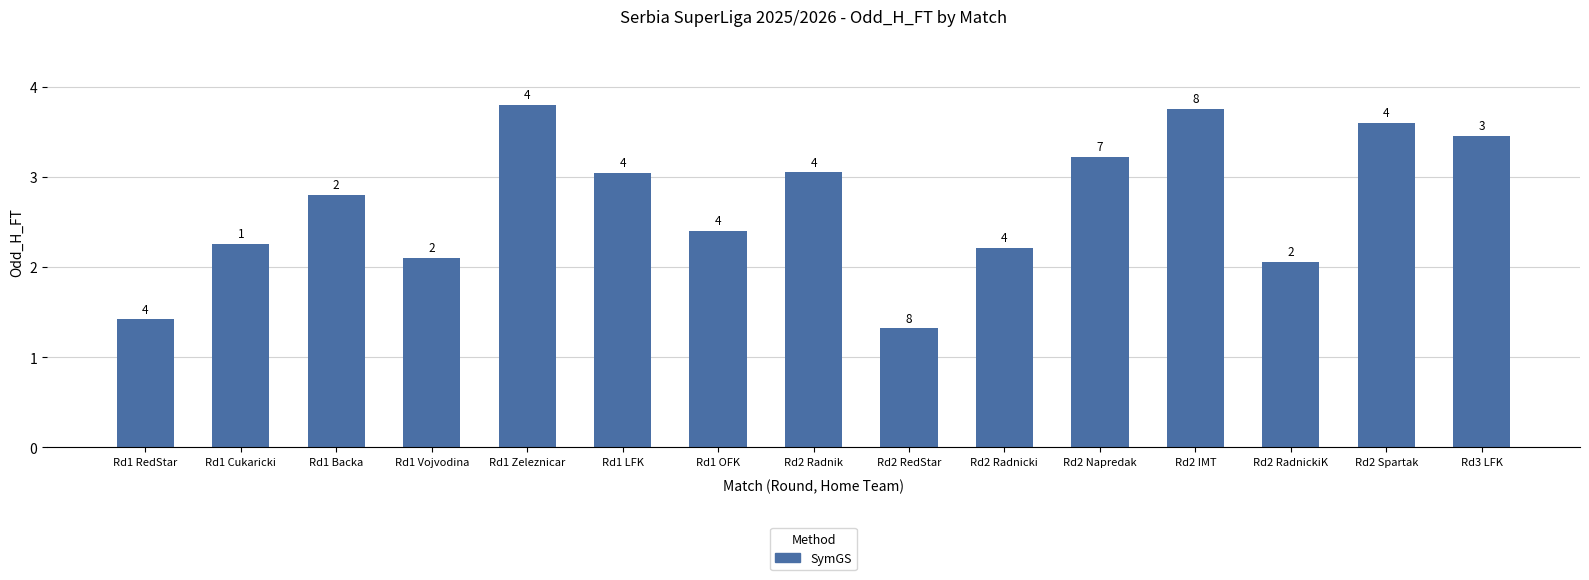

What is the sum of all values?

40.5